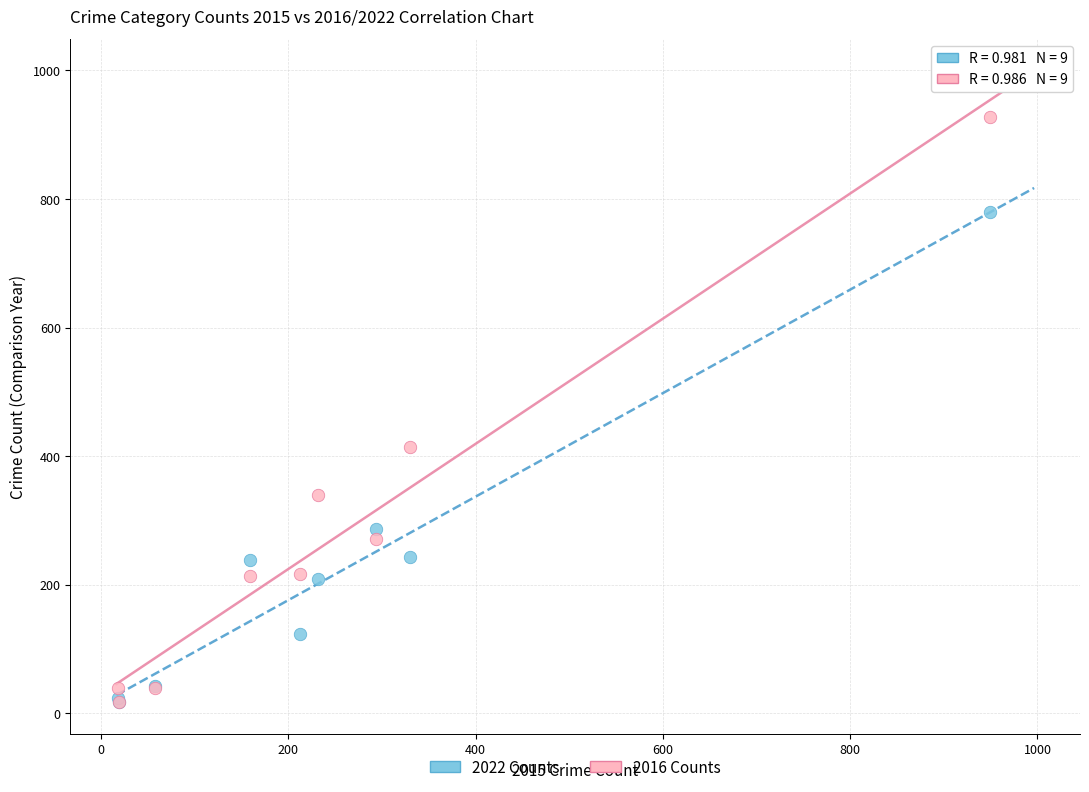

Across all series, what Y value is closest to 472?

415